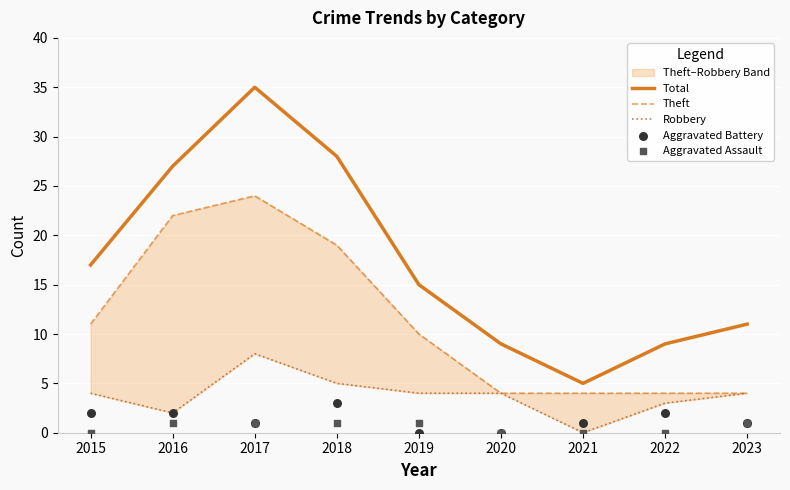

Which series contains the highest Y value?

Total